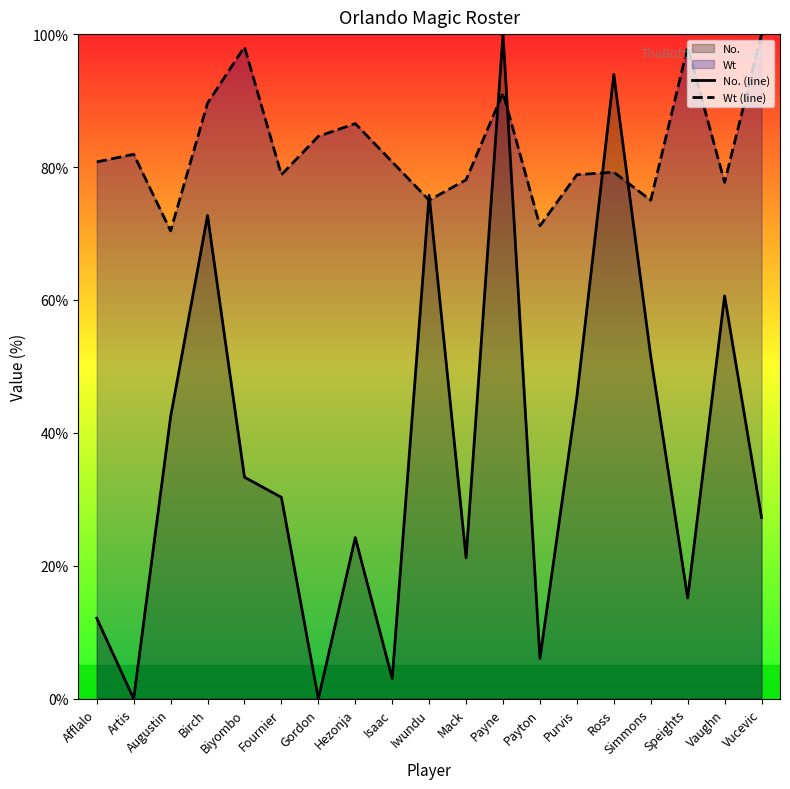

Does the chart display data point markers on the line(s)?

No